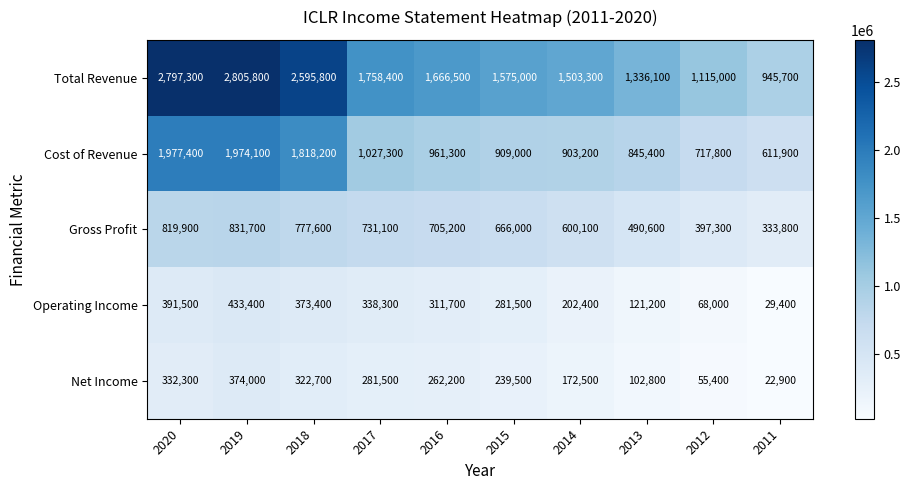

What is the total value across all series at 2011?

1943700